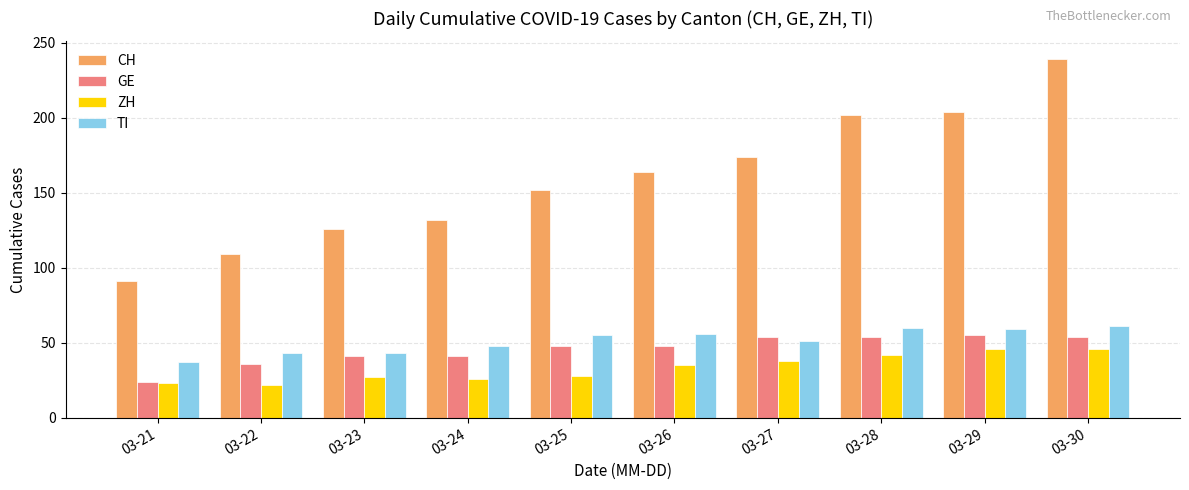

At how many categories does at least one series exceed 35?

10